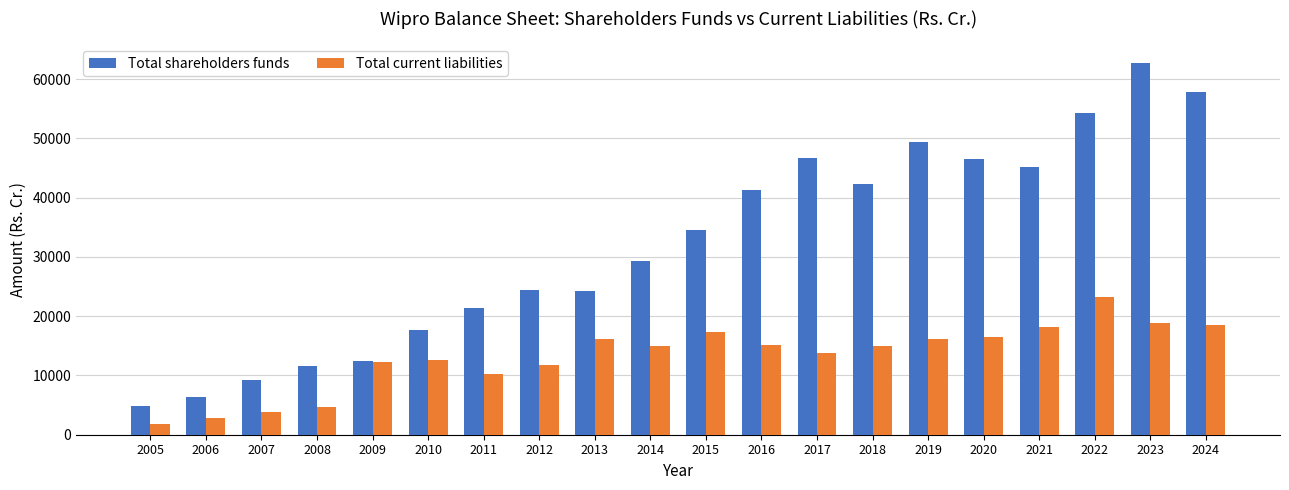

What is the minimum value for Total shareholders funds?

4892.4